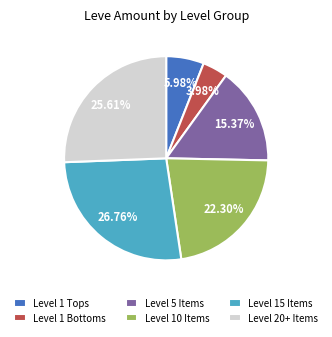

What is the smallest slice in the pie chart?

Level 1 Bottoms